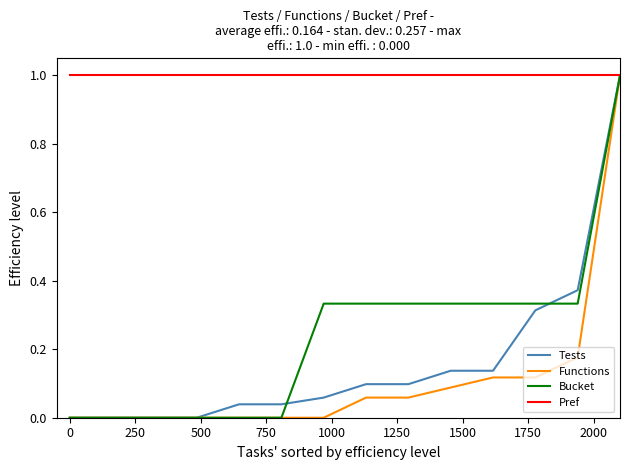

Which series has the largest total across all categories?

Pref